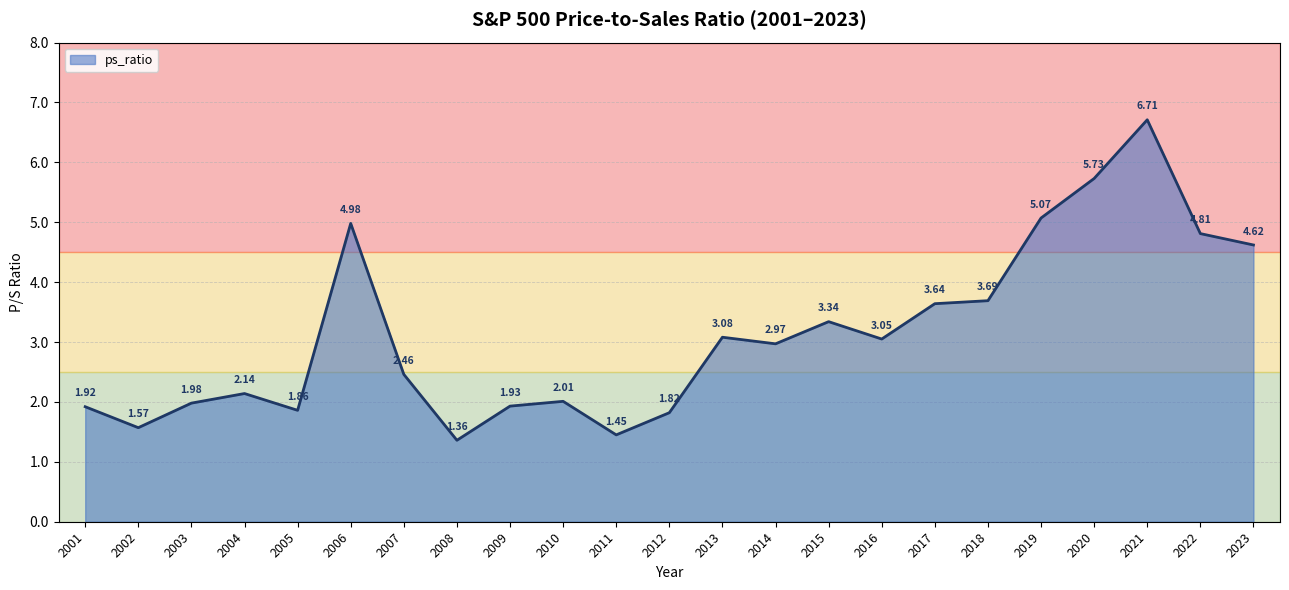

Approximately how many times larger is the value at 2007 compared to 2019?

0.5